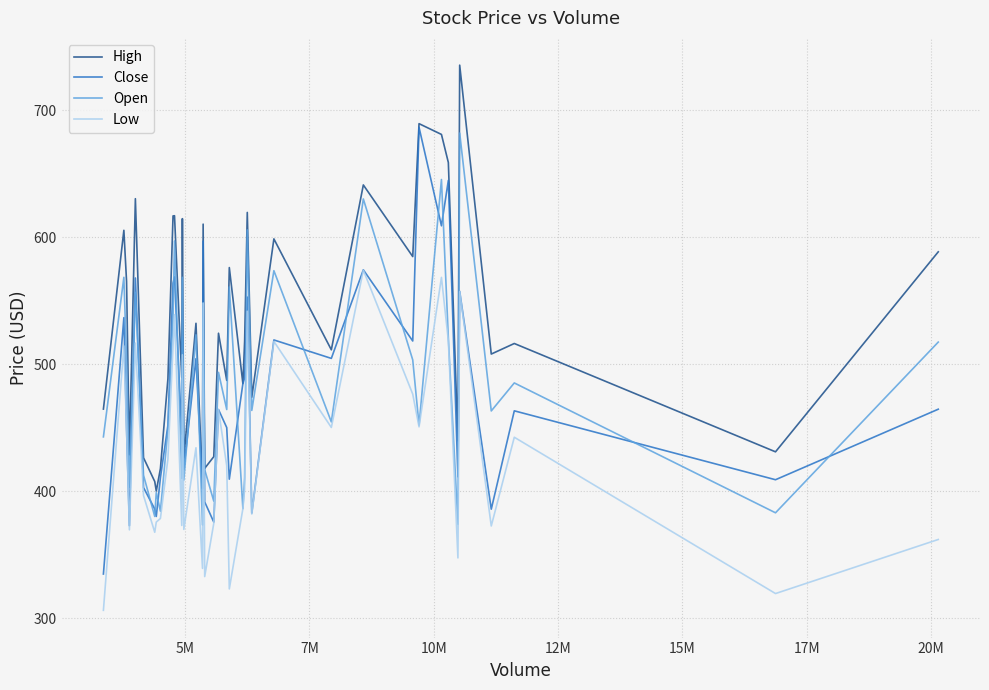

Which series has the largest total across all categories?

High